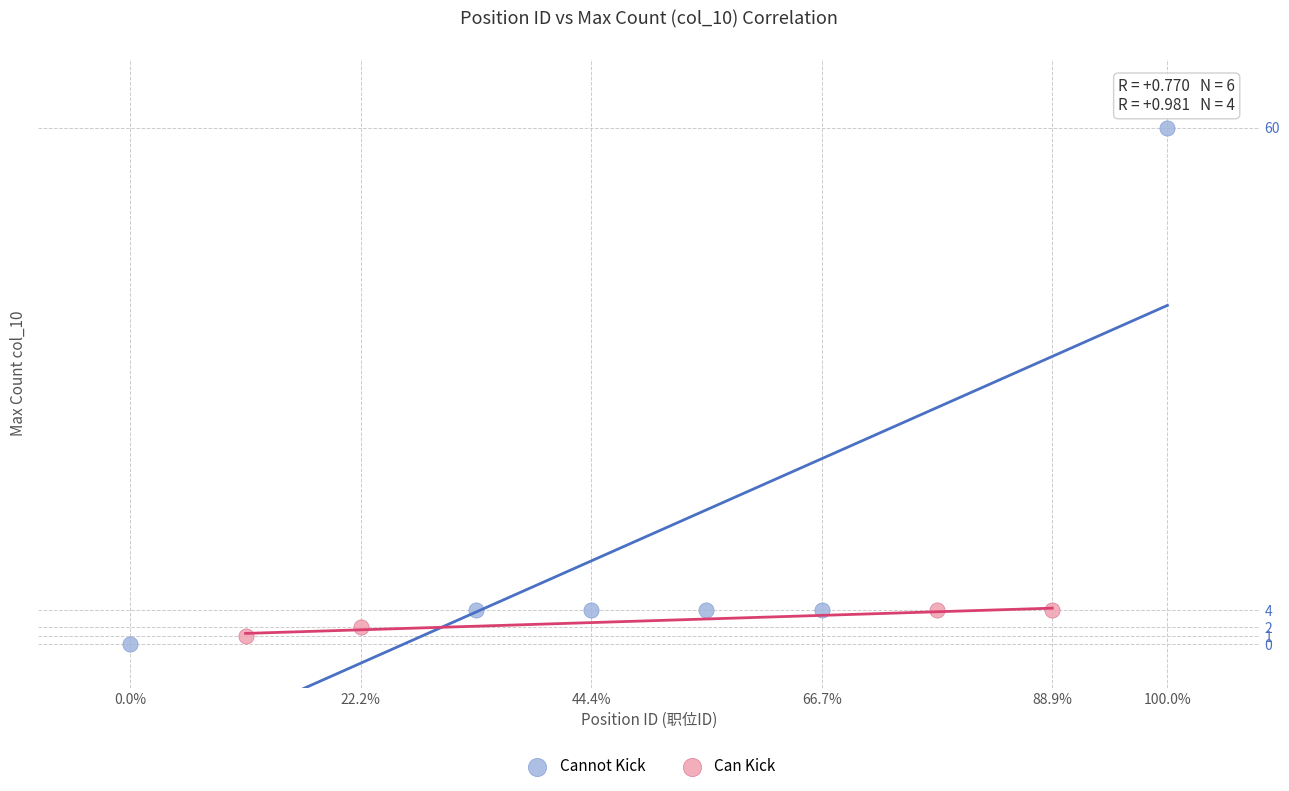

Which series contains the highest Y value?

Cannot Kick